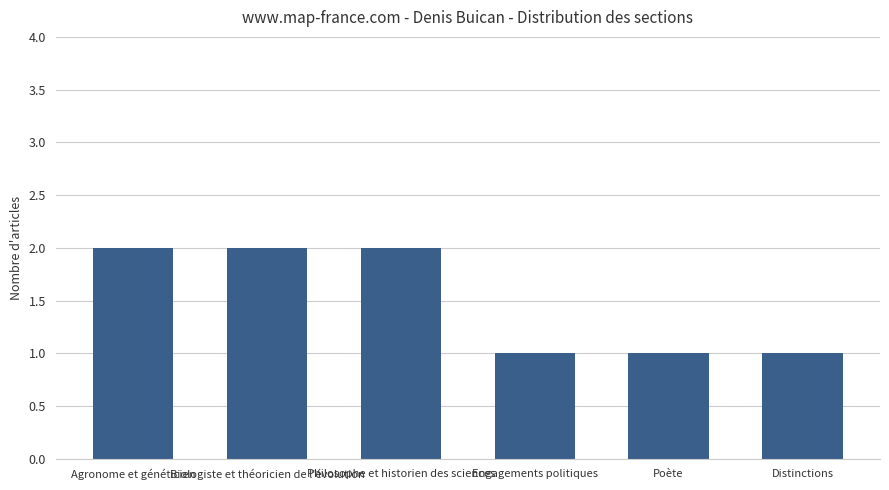

Count the number of categories in the chart.

6